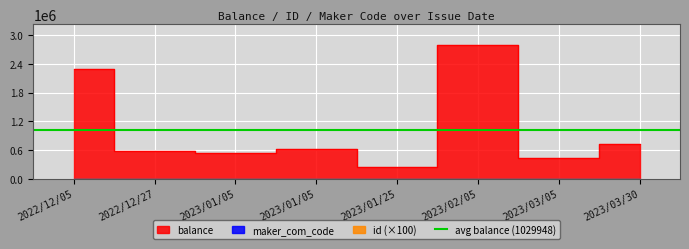

What is the value of the balance point at the 1st from the left?

2293440